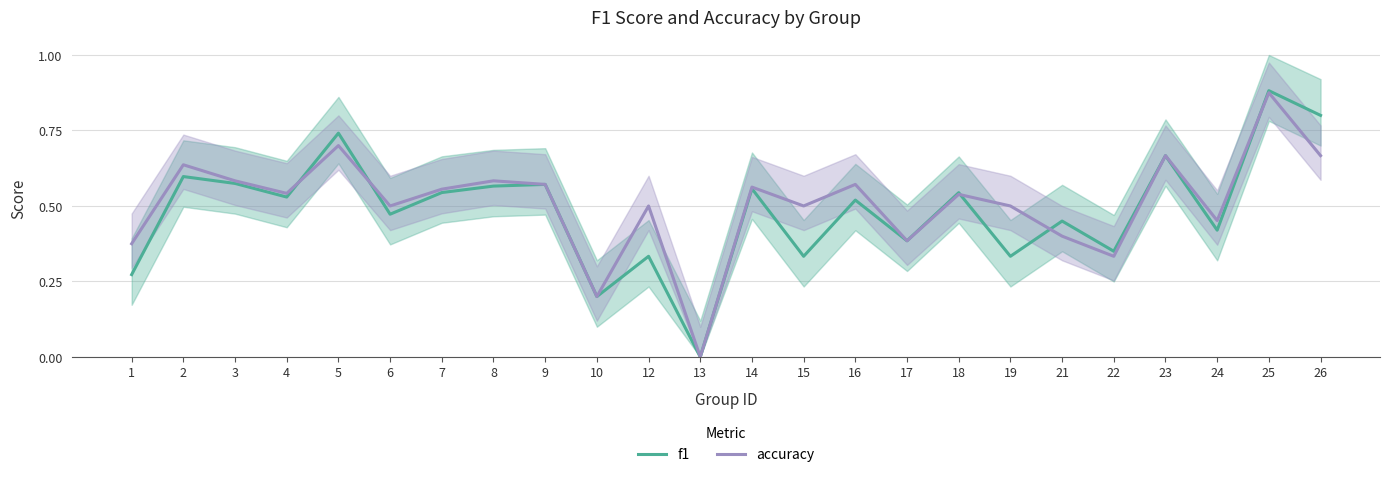

True or false: accuracy and f1 cross at least once.

True